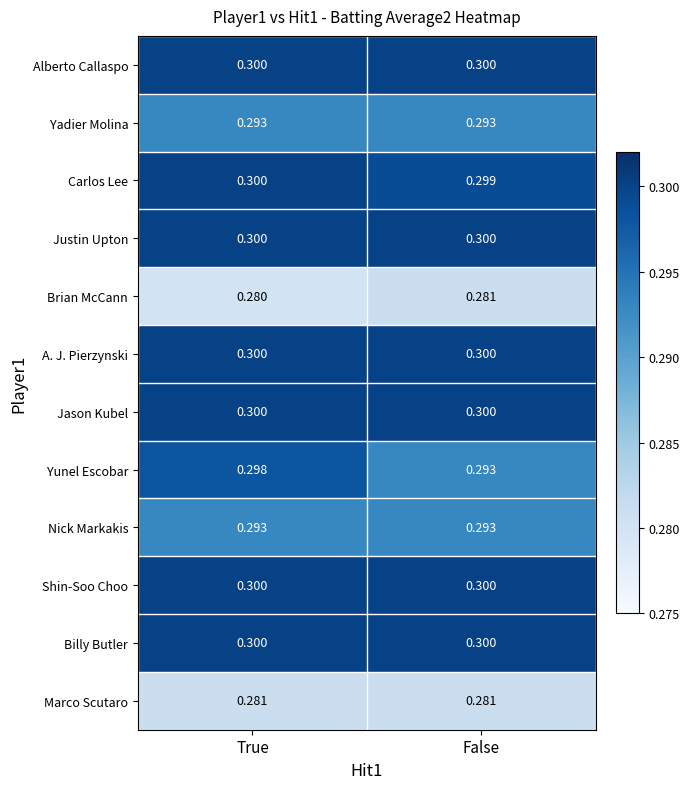

Which category has the lowest value across all series?

True